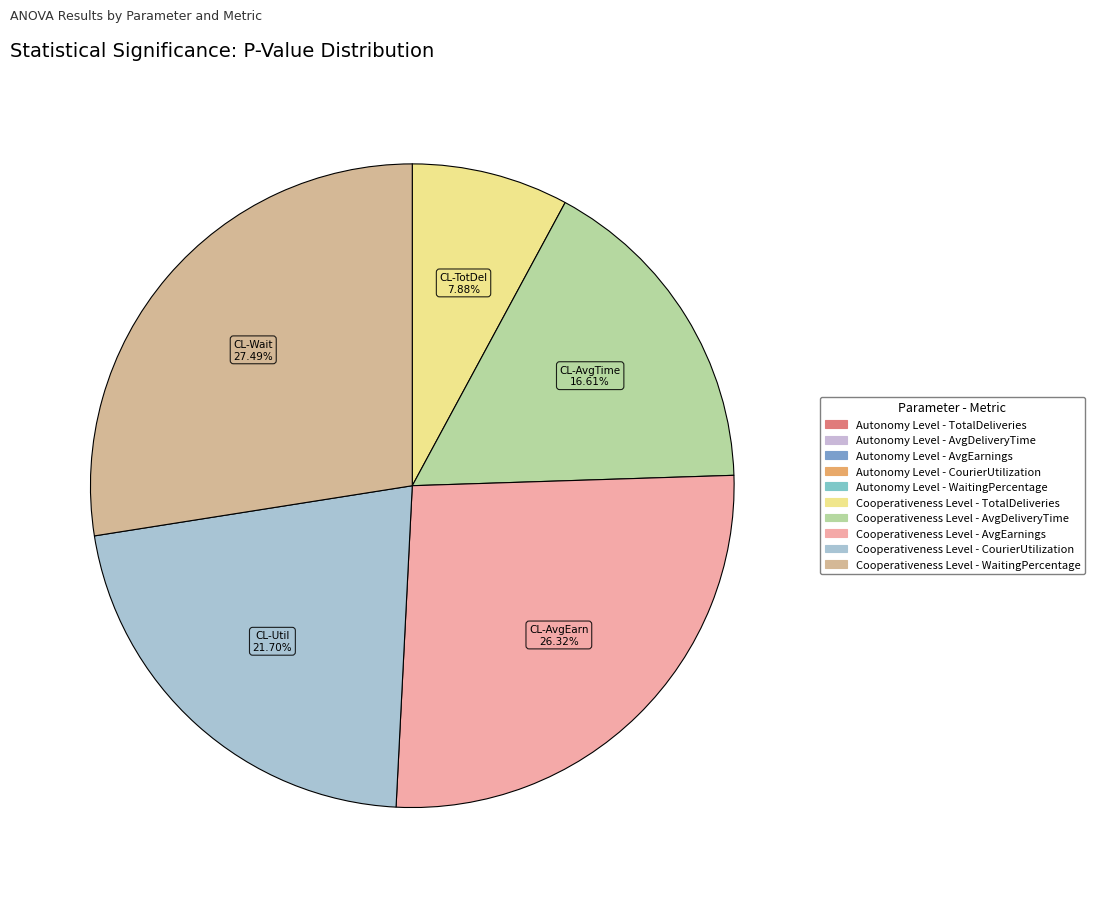

How many segments does this pie chart have?

10